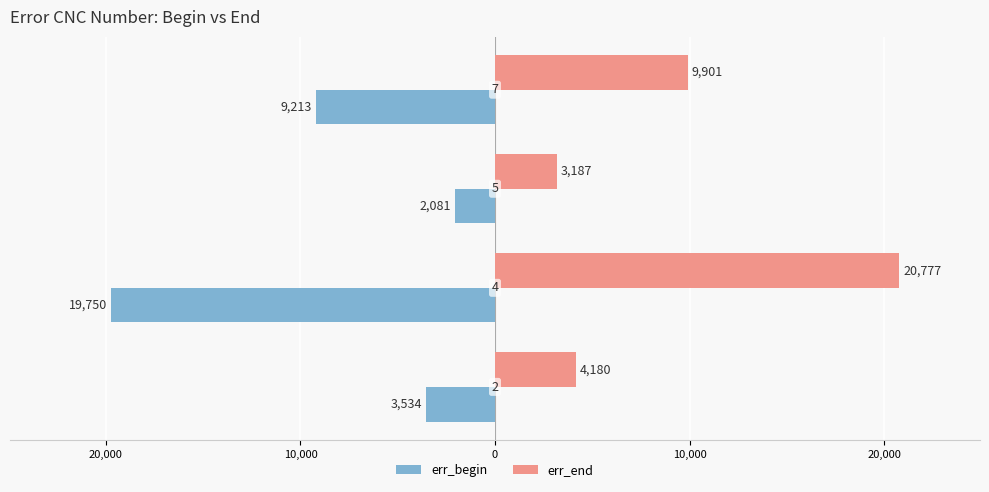

At how many categories does at least one series exceed 15267?

1